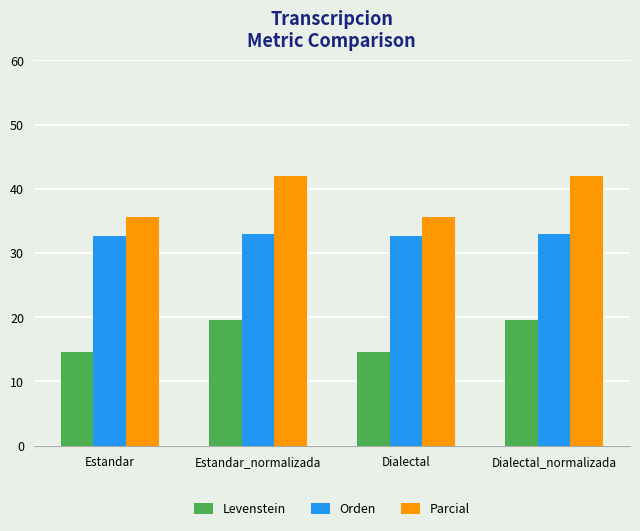

Is it true that Levenstein equals 14.5 at Dialectal?

True